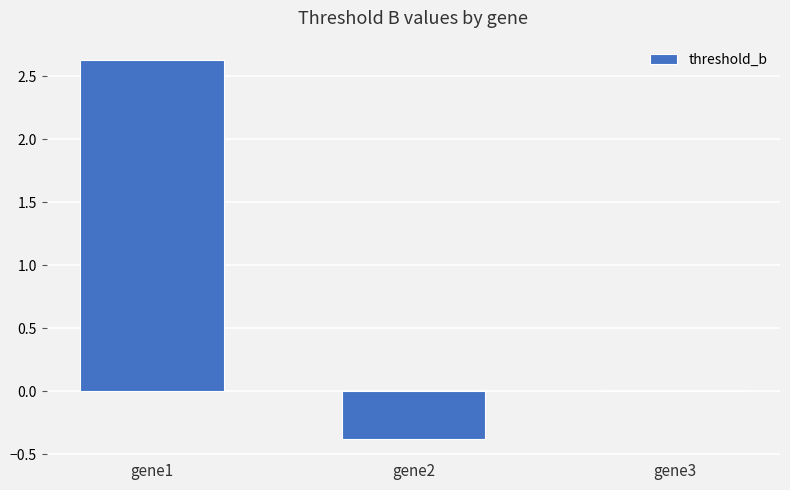

What is the sum of the values at gene3 and gene1?

2.6